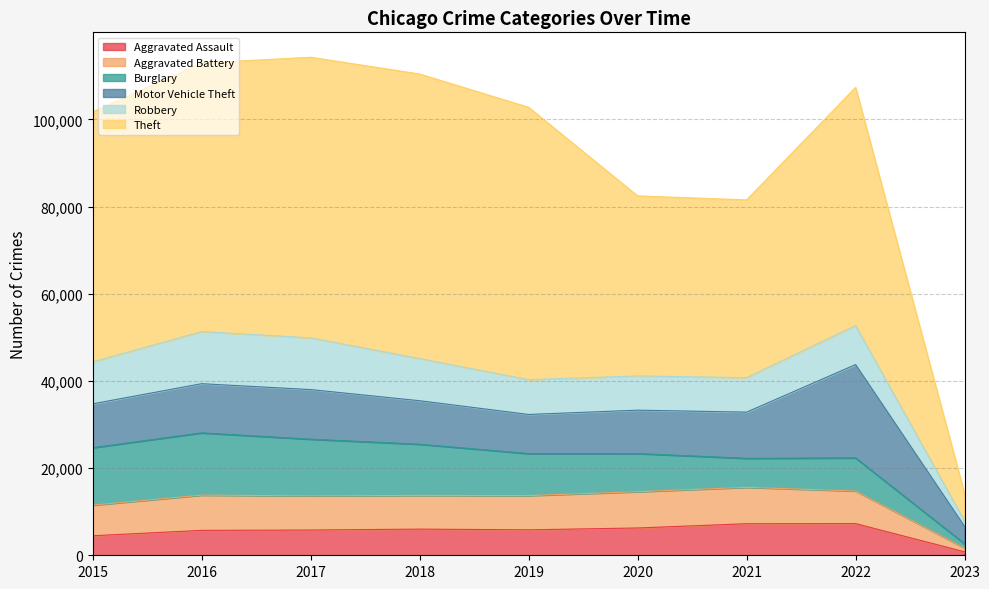

At which category is the sum across all series the highest?

2017